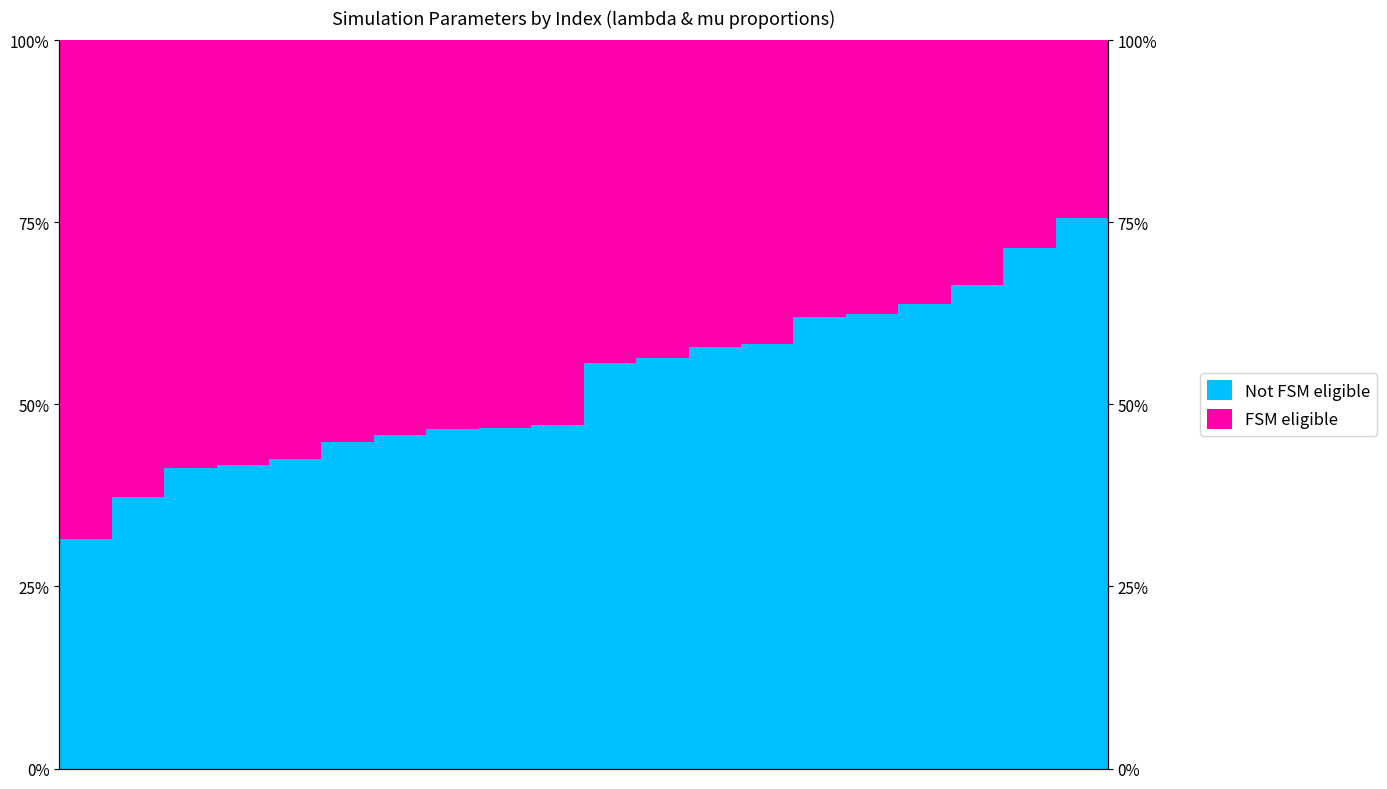

Rank the series at 18 from highest to lowest value.

Not FSM eligible, FSM eligible